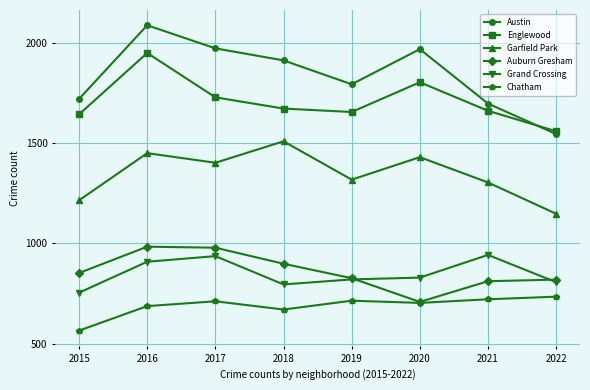

Is it true that Grand Crossing equals 754 at 2015?

True